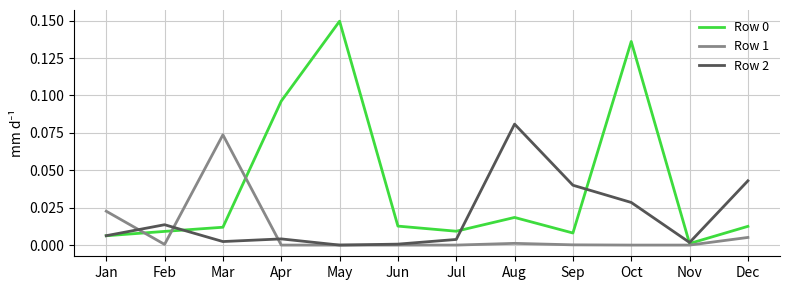

At which category is the sum across all series the highest?

Oct